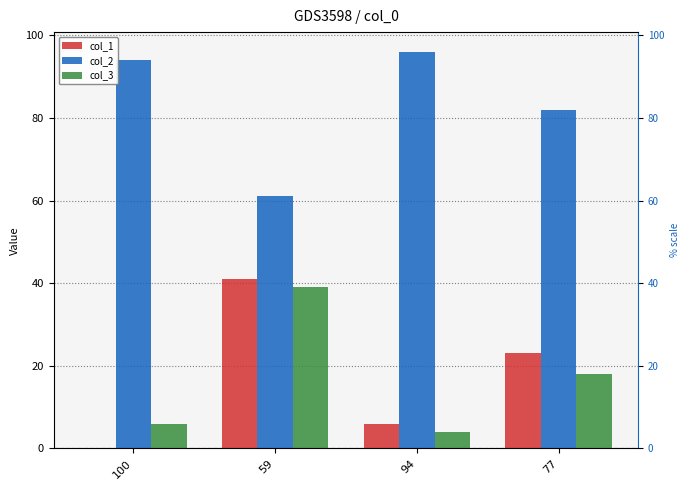

What is the label of the 3rd bar from the left?

94